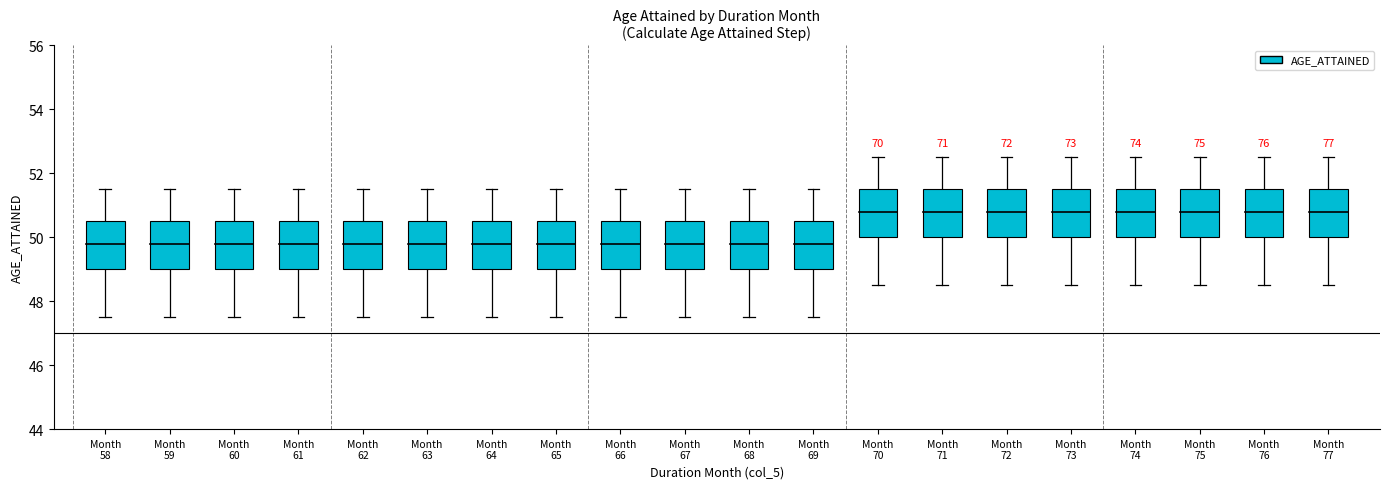

Reading left to right, extract all data points from this chart.

DURATION_MONTH: 58=58.0	59=59.0	60=60.0	61=61.0	62=62.0	63=63.0	64=64.0	65=65.0	66=66.0	67=67.0	68=68.0	69=69.0	70=70.0	71=71.0	72=72.0	73=73.0	74=74.0	75=75.0	76=76.0	77=77.0
AGE_ATTAINED: 58=50.0	59=50.0	60=50.0	61=50.0	62=50.0	63=50.0	64=50.0	65=50.0	66=50.0	67=50.0	68=50.0	69=50.0	70=51.0	71=51.0	72=51.0	73=51.0	74=51.0	75=51.0	76=51.0	77=51.0
WT_BD: 58=0.1	59=0.1	60=0.1	61=0.1	62=0.1	63=0.1	64=0.1	65=0.1	66=0.1	67=0.1	68=0.1	69=0.1	70=0.1	71=0.1	72=0.1	73=0.1	74=0.1	75=0.1	76=0.1	77=0.1
WT_ED: 58=0.9	59=0.9	60=0.9	61=0.9	62=0.9	63=0.9	64=0.9	65=0.9	66=0.9	67=0.9	68=0.9	69=0.9	70=0.9	71=0.9	72=0.9	73=0.9	74=0.9	75=0.9	76=0.9	77=0.9